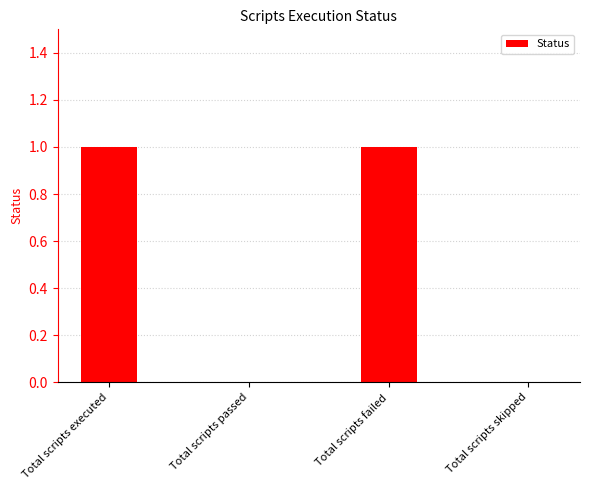

What is the change in value from Total scripts passed to Total scripts failed?

+1